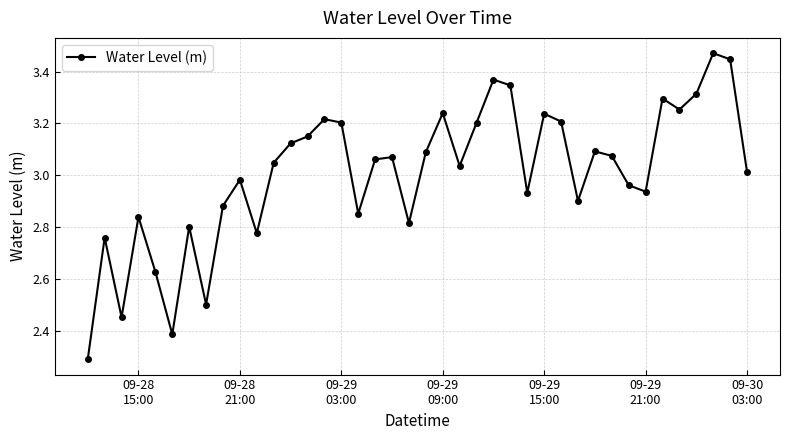

How many values are below 3?

17